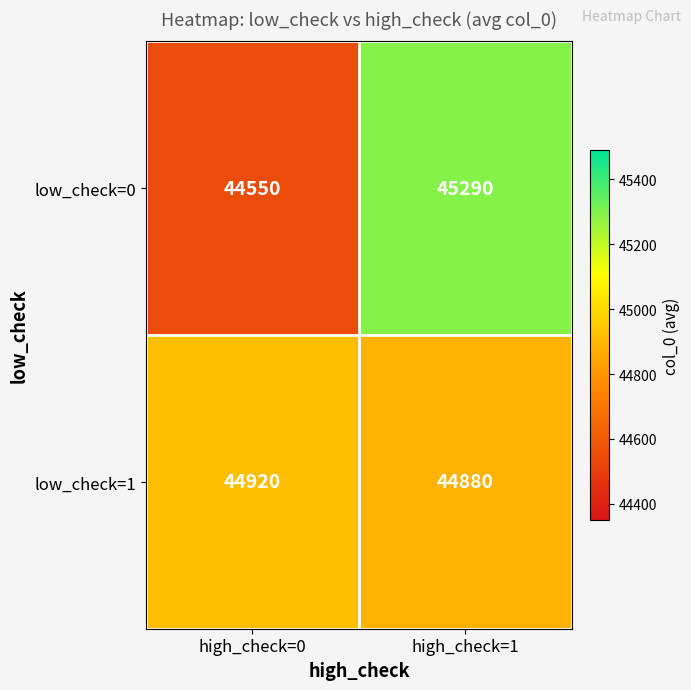

Between high_check=0 and high_check=1, which series saw the biggest shift?

low_check=0